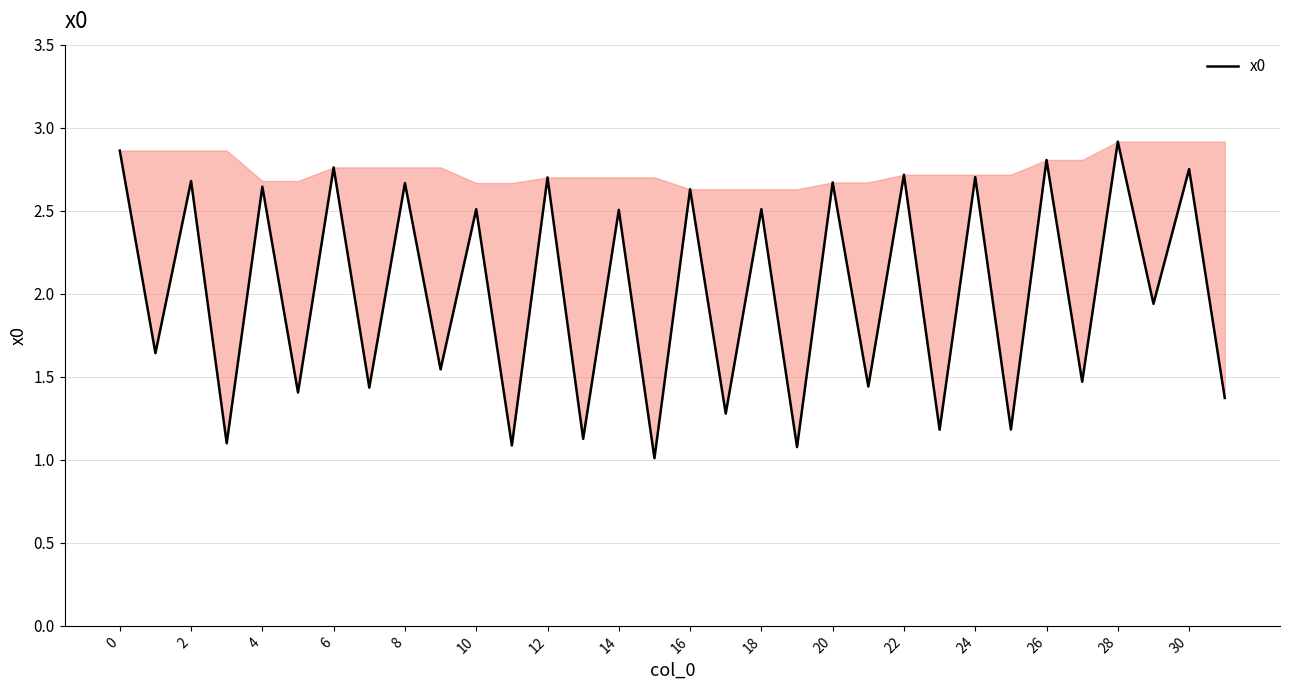

What is the difference between the maximum and minimum values?

1.9